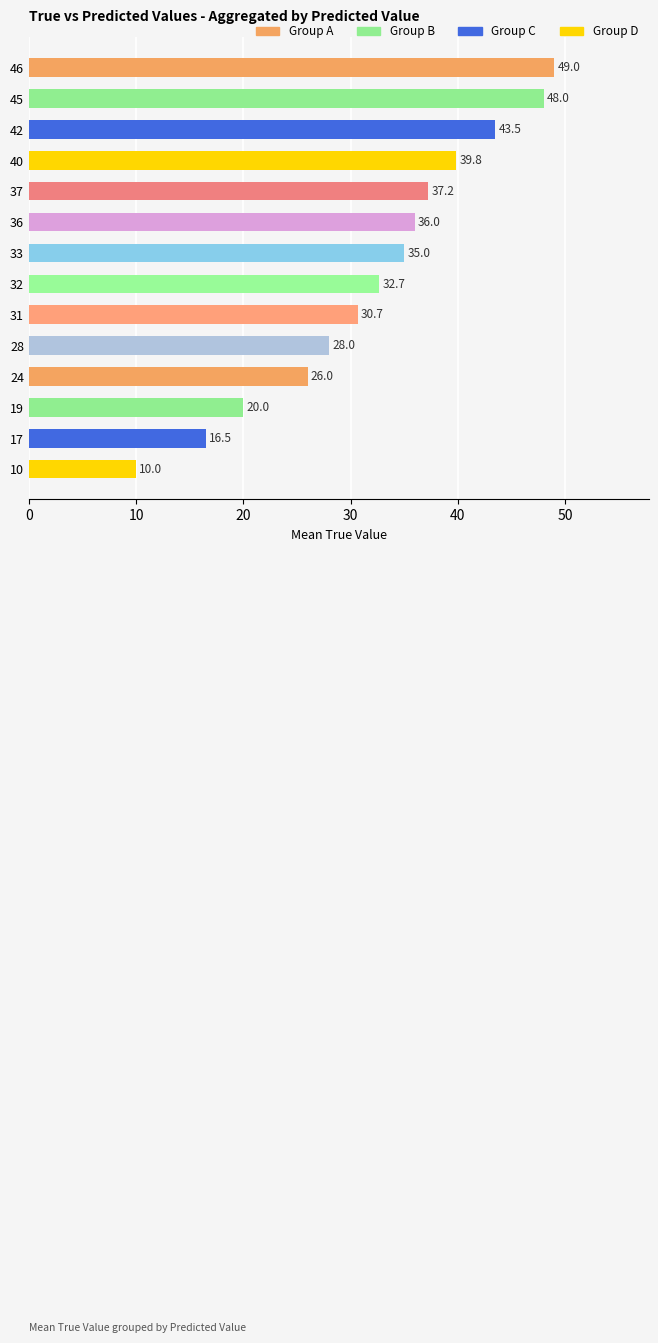

What is the value of the 8th bar from the top?

32.7